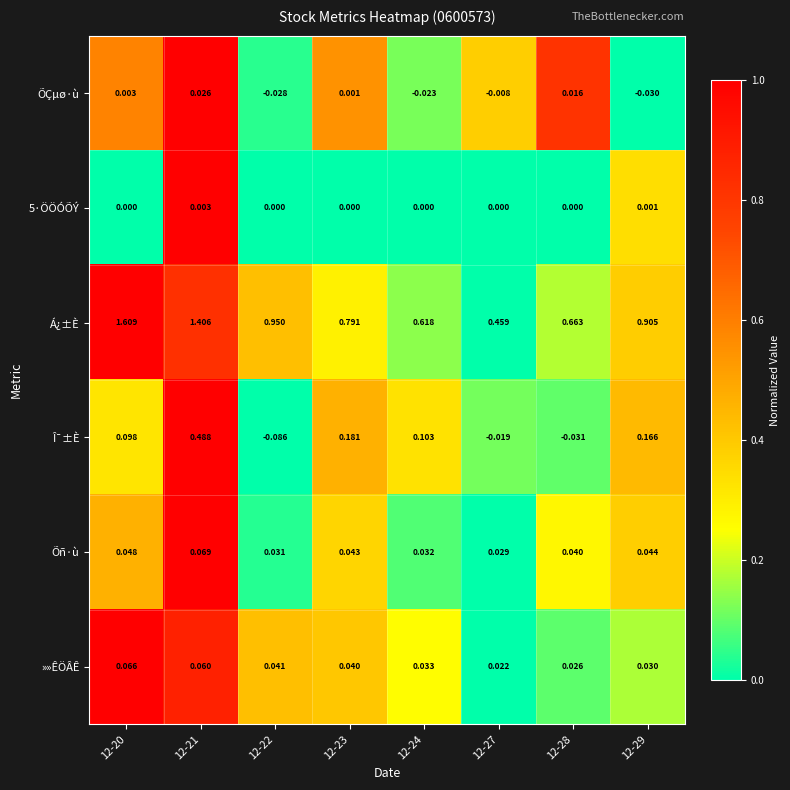

Is the value of »»ÊÖÂÊ at 12-29 greater than the value of 5·ÖÖÓÕÝ at 12-21?

Yes